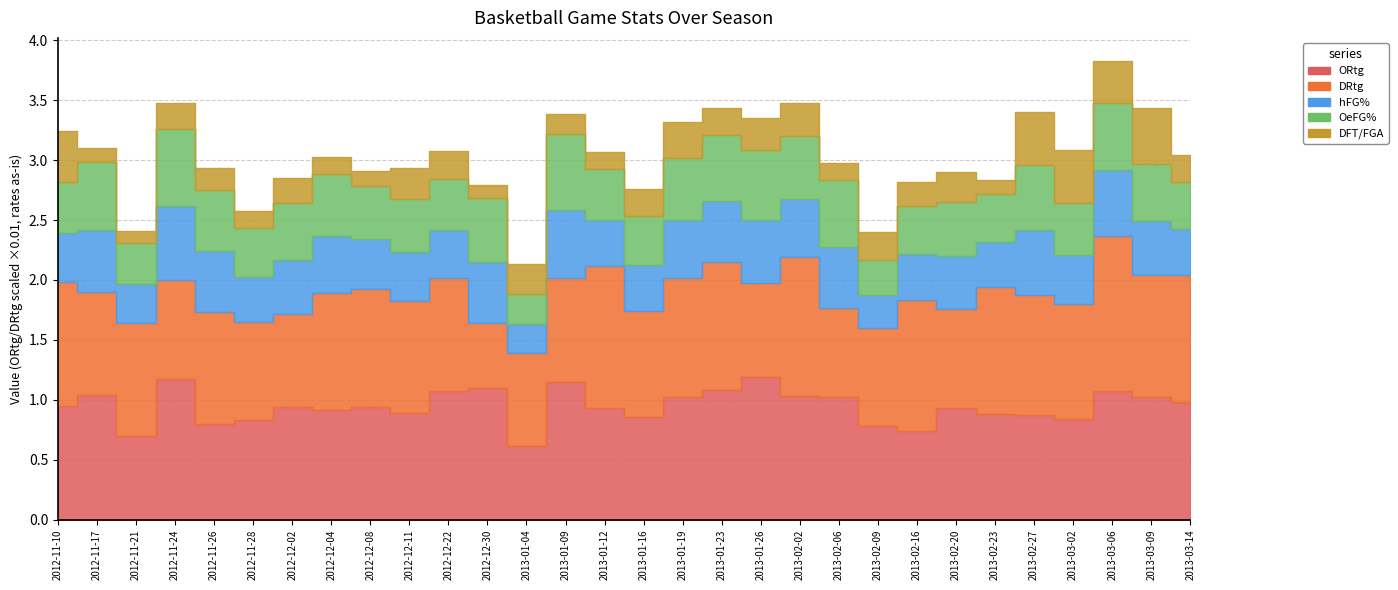

Reading left to right, transcribe all the data shown in this chart.

ORtg: 2012-11-10=94.8	2012-11-17=104.3	2012-11-21=69.6	2012-11-24=117.6	2012-11-26=80.0	2012-11-28=83.1	2012-12-02=94.4	2012-12-04=91.9	2012-12-08=93.9	2012-12-11=89.0	2012-12-22=107.0	2012-12-30=110.0	2013-01-04=61.2	2013-01-09=114.7	2013-01-12=93.3	2013-01-16=85.5	2013-01-19=102.6	2013-01-23=108.2	2013-01-26=118.8	2013-02-02=102.9	2013-02-06=102.6	2013-02-09=77.8	2013-02-16=74.0	2013-02-20=93.2	2013-02-23=88.1	2013-02-27=87.7	2013-03-02=84.1	2013-03-06=107.7	2013-03-09=102.5	2013-03-14=98.6
DRtg: 2012-11-10=103.9	2012-11-17=85.5	2012-11-21=94.2	2012-11-24=82.4	2012-11-26=92.9	2012-11-28=81.5	2012-12-02=77.5	2012-12-04=97.3	2012-12-08=98.5	2012-12-11=93.2	2012-12-22=94.4	2012-12-30=54.3	2013-01-04=77.6	2013-01-09=86.8	2013-01-12=118.3	2013-01-16=88.7	2013-01-19=98.7	2013-01-23=106.6	2013-01-26=78.3	2013-02-02=115.9	2013-02-06=74.0	2013-02-09=81.9	2013-02-16=109.1	2013-02-20=82.2	2013-02-23=106.0	2013-02-27=100.0	2013-03-02=95.7	2013-03-06=129.2	2013-03-09=101.3	2013-03-14=105.5
hFG%: 2012-11-10=0.4	2012-11-17=0.5	2012-11-21=0.3	2012-11-24=0.6	2012-11-26=0.5	2012-11-28=0.4	2012-12-02=0.4	2012-12-04=0.5	2012-12-08=0.4	2012-12-11=0.4	2012-12-22=0.4	2012-12-30=0.5	2013-01-04=0.2	2013-01-09=0.6	2013-01-12=0.4	2013-01-16=0.4	2013-01-19=0.5	2013-01-23=0.5	2013-01-26=0.5	2013-02-02=0.5	2013-02-06=0.5	2013-02-09=0.3	2013-02-16=0.4	2013-02-20=0.4	2013-02-23=0.4	2013-02-27=0.5	2013-03-02=0.4	2013-03-06=0.6	2013-03-09=0.5	2013-03-14=0.4
OeFG%: 2012-11-10=0.4	2012-11-17=0.6	2012-11-21=0.3	2012-11-24=0.6	2012-11-26=0.5	2012-11-28=0.4	2012-12-02=0.5	2012-12-04=0.5	2012-12-08=0.4	2012-12-11=0.4	2012-12-22=0.4	2012-12-30=0.5	2013-01-04=0.2	2013-01-09=0.6	2013-01-12=0.4	2013-01-16=0.4	2013-01-19=0.5	2013-01-23=0.6	2013-01-26=0.6	2013-02-02=0.5	2013-02-06=0.6	2013-02-09=0.3	2013-02-16=0.4	2013-02-20=0.5	2013-02-23=0.4	2013-02-27=0.5	2013-03-02=0.4	2013-03-06=0.6	2013-03-09=0.5	2013-03-14=0.4
DFT/FGA: 2012-11-10=0.4	2012-11-17=0.1	2012-11-21=0.1	2012-11-24=0.2	2012-11-26=0.2	2012-11-28=0.1	2012-12-02=0.2	2012-12-04=0.1	2012-12-08=0.1	2012-12-11=0.3	2012-12-22=0.2	2012-12-30=0.1	2013-01-04=0.3	2013-01-09=0.2	2013-01-12=0.1	2013-01-16=0.2	2013-01-19=0.3	2013-01-23=0.2	2013-01-26=0.3	2013-02-02=0.3	2013-02-06=0.1	2013-02-09=0.2	2013-02-16=0.2	2013-02-20=0.2	2013-02-23=0.1	2013-02-27=0.4	2013-03-02=0.4	2013-03-06=0.3	2013-03-09=0.5	2013-03-14=0.2